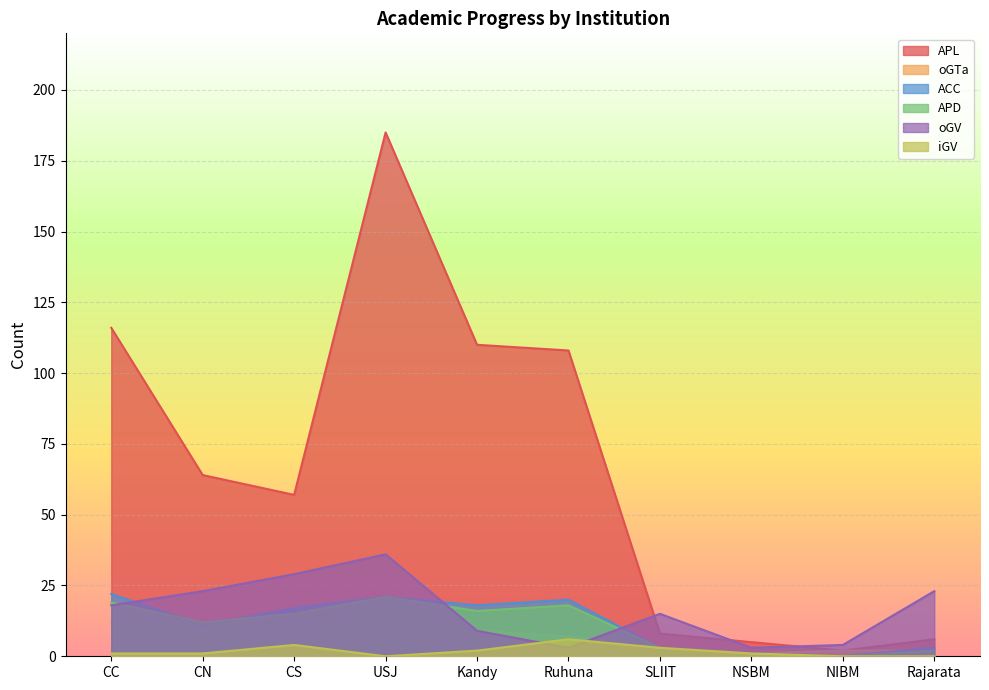

Rank the series at CC from highest to lowest value.

APL, ACC, APD, oGV, oGTa, iGV